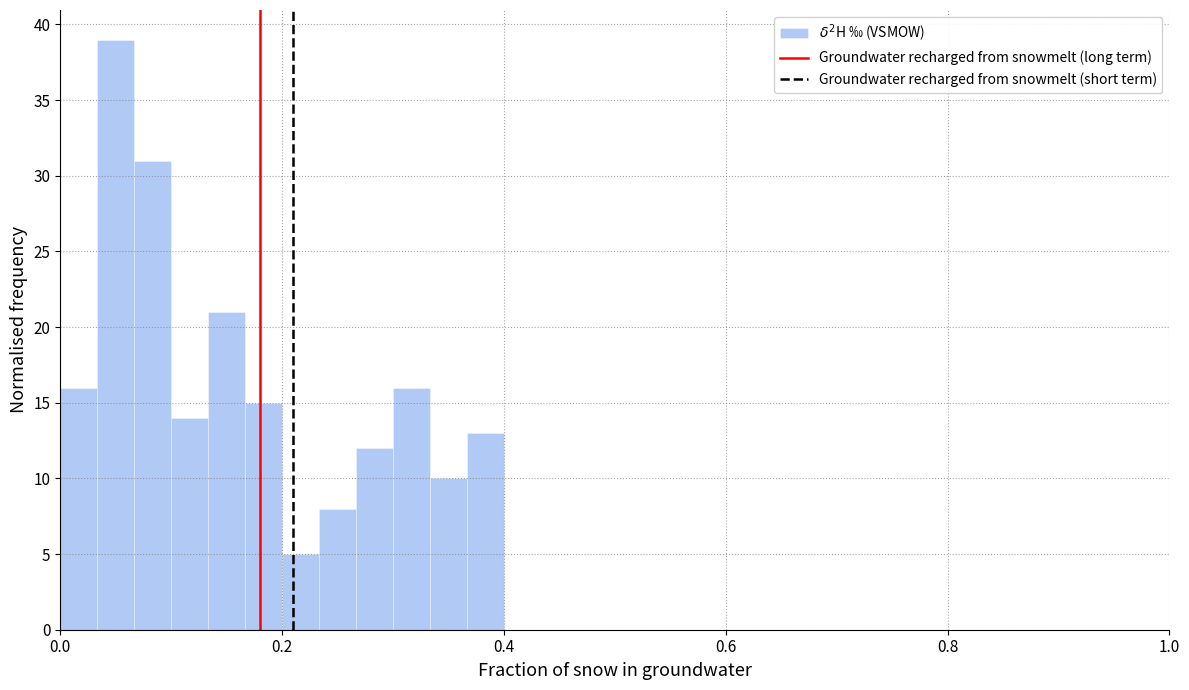

Read against the x-axis, roughly where is the centre of the tallest bar?

0.06